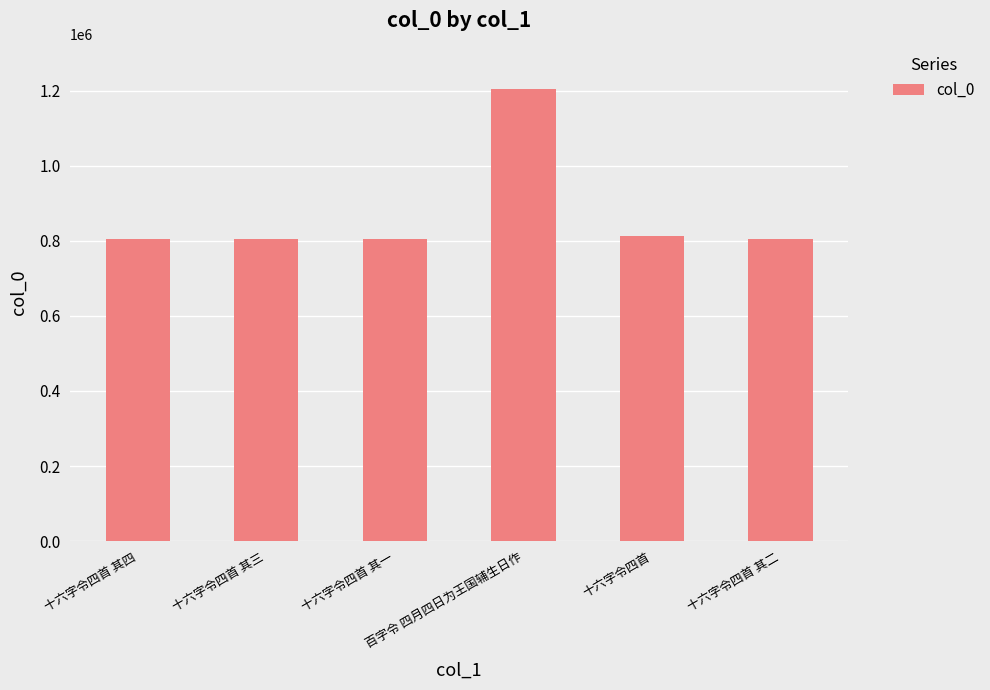

What is the smallest value displayed?

806254